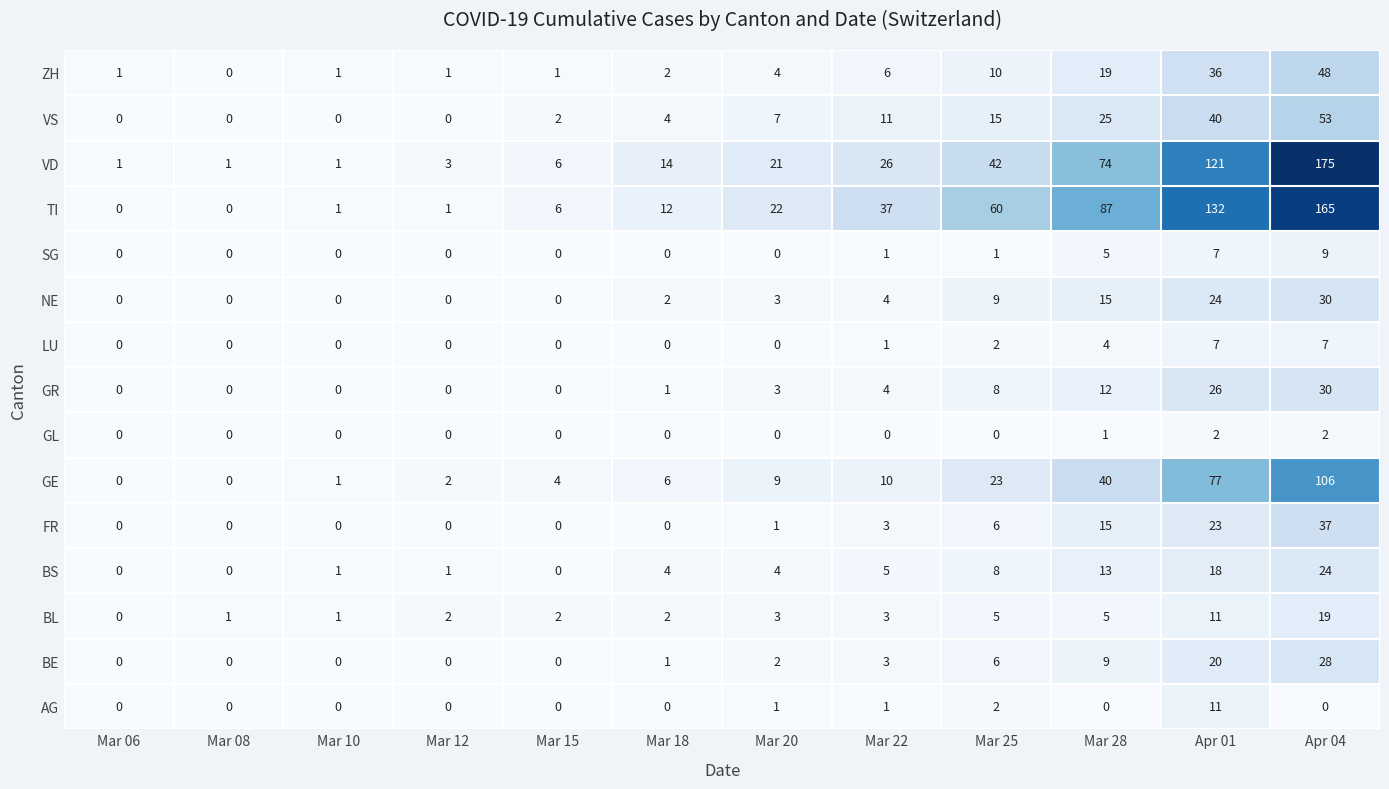

What is the difference between the highest and lowest values at Mar 10?

1